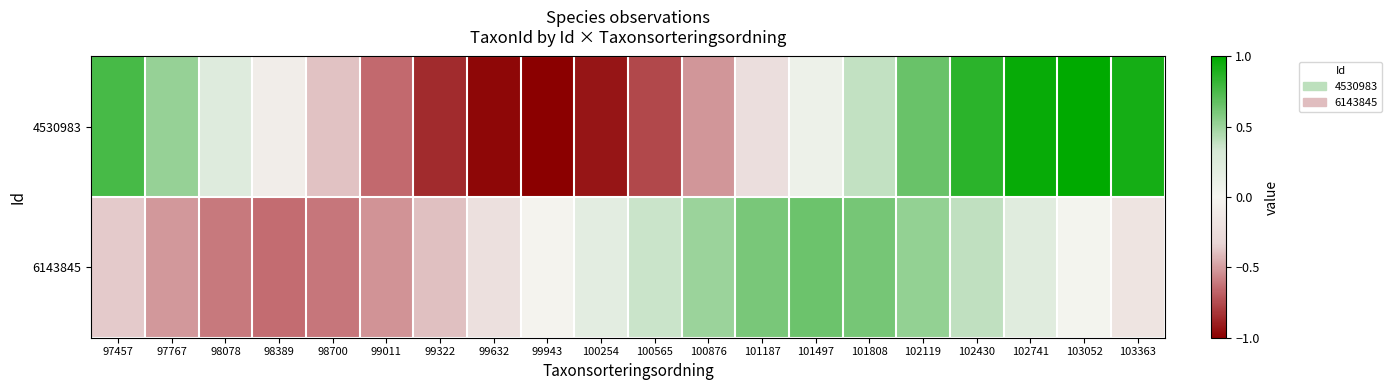

At 100254, list the series in order from smallest to largest.

4530983, 6143845